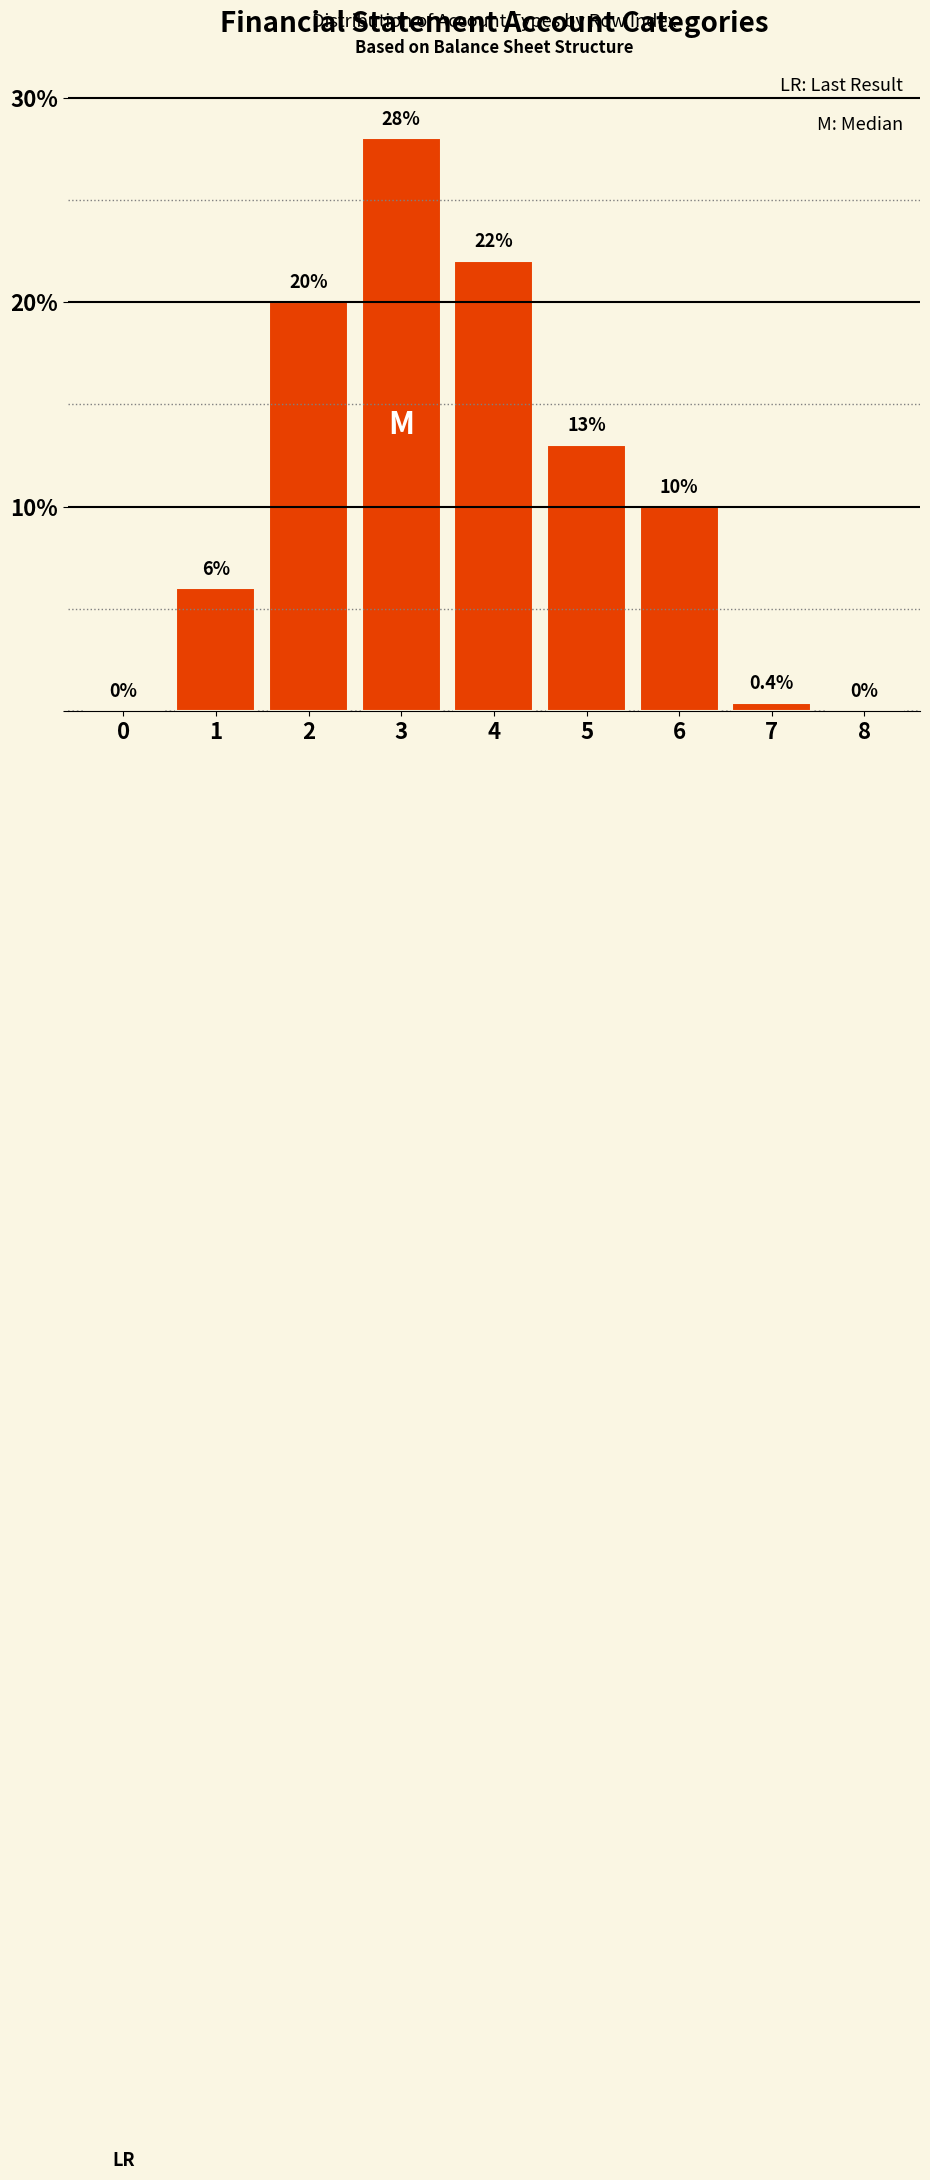

Reading left to right, transcribe all the data shown in this chart.

0=0.0	1=6.0	2=20.0	3=28.0	4=22.0	5=13.0	6=10.0	7=0.4	8=0.0